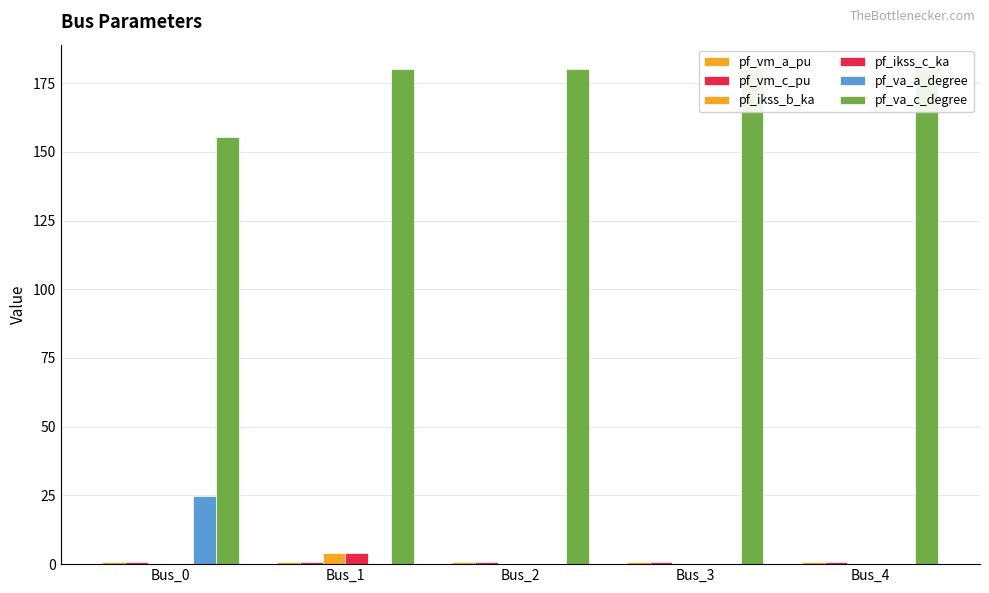

Which series has the widest spread of values?

pf_va_a_degree